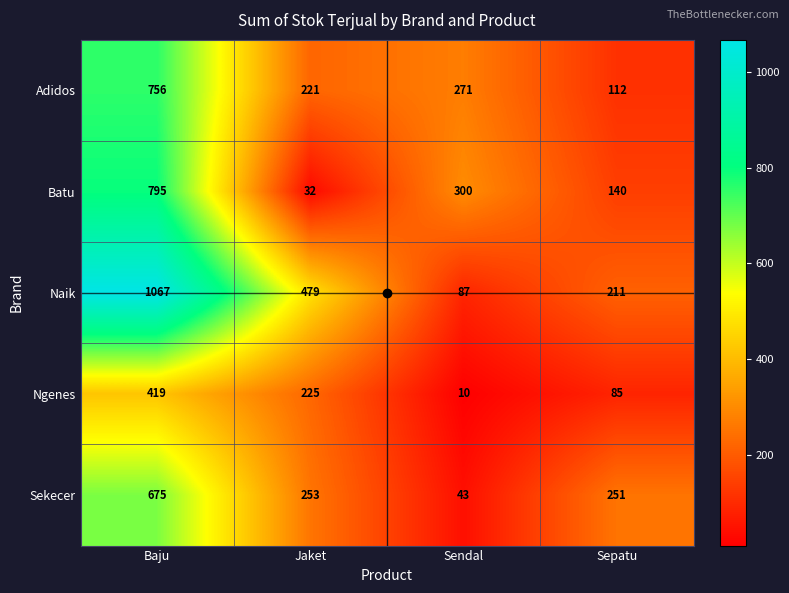

Is it true that Batu equals 140 at Sepatu?

True